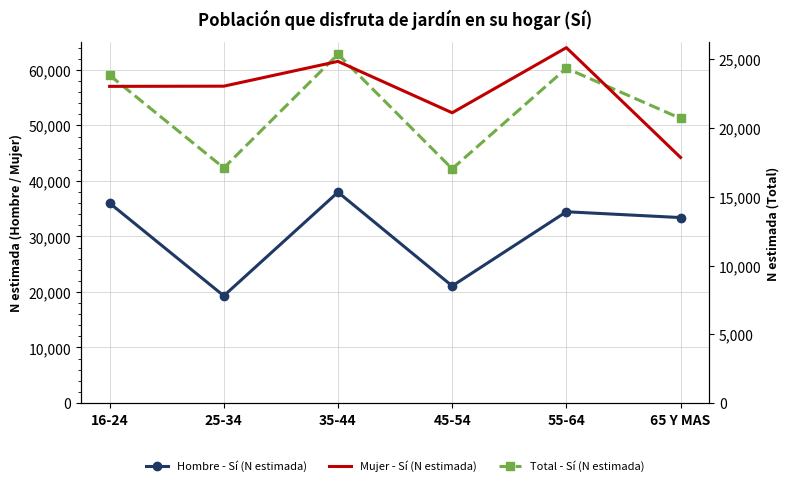

How many series are shown in this chart?

3